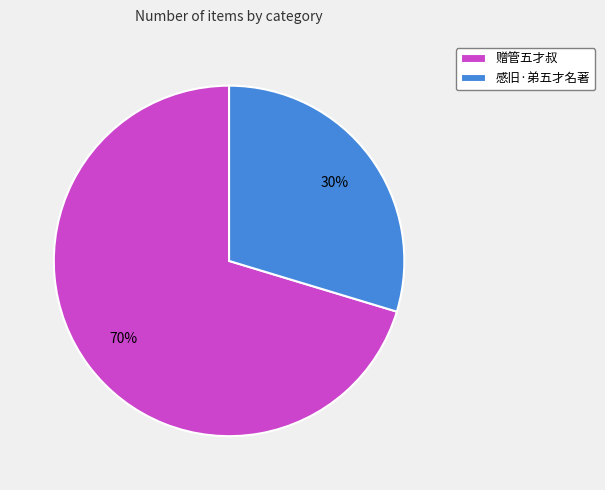

The 感旧·弟五才名著 slice represents 30% of the pie. True or false?

True